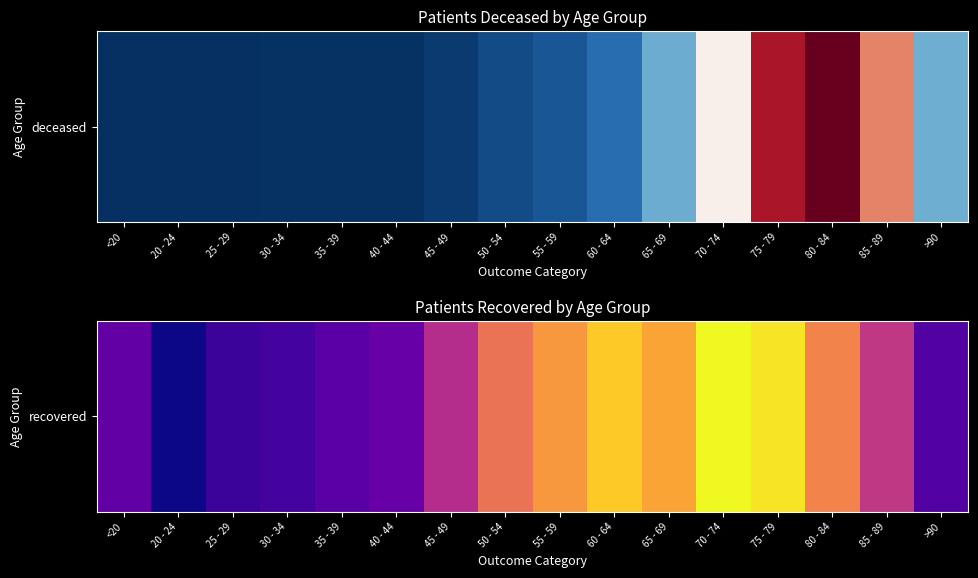

How many data points are above 639?

7